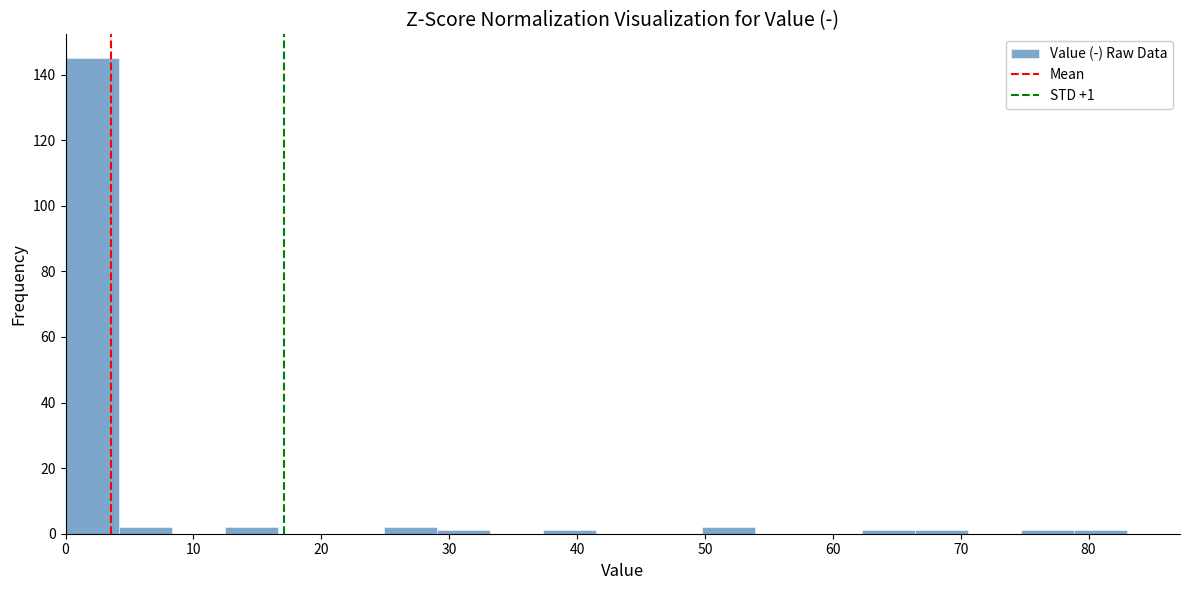

Which range on the x-axis has the tallest bar?

0 to 4